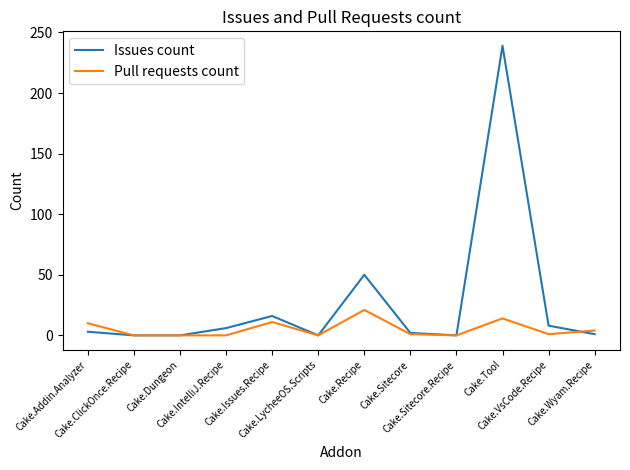

Rank the series by their average value, from lowest to highest.

Pull requests count, Issues count